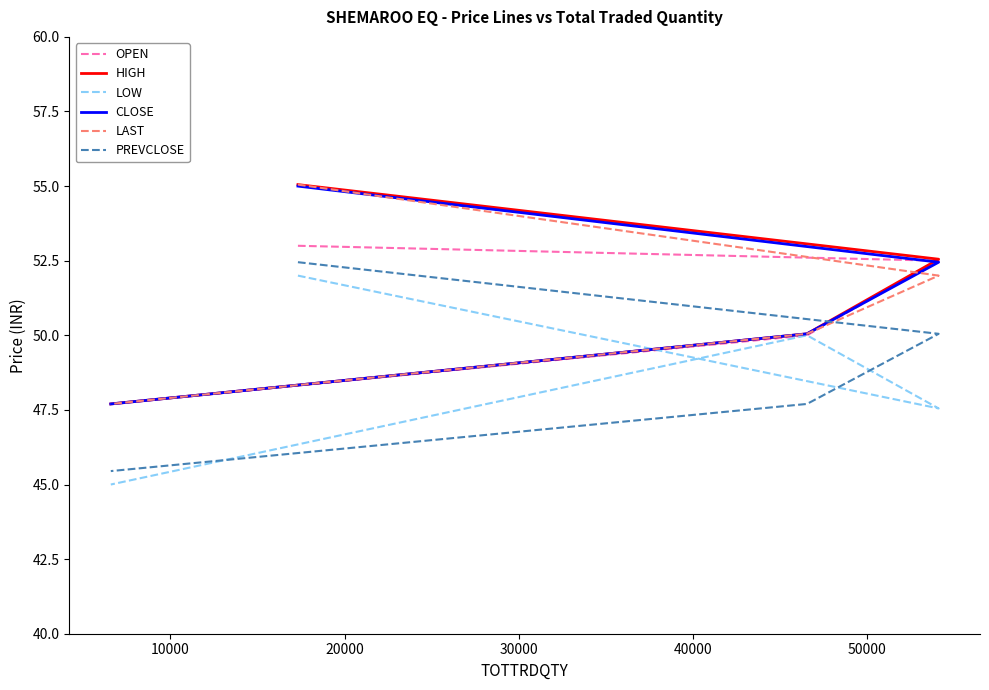

Reading right to left, transcribe all the data shown in this chart.

OPEN: 47.7	50.0	52.5	53.0
HIGH: 47.7	50.0	52.5	55.0
LOW: 45.0	50.0	47.5	52.0
CLOSE: 47.7	50.0	52.5	55.0
LAST: 47.7	50.0	52.0	55.0
PREVCLOSE: 45.5	47.7	50.0	52.5